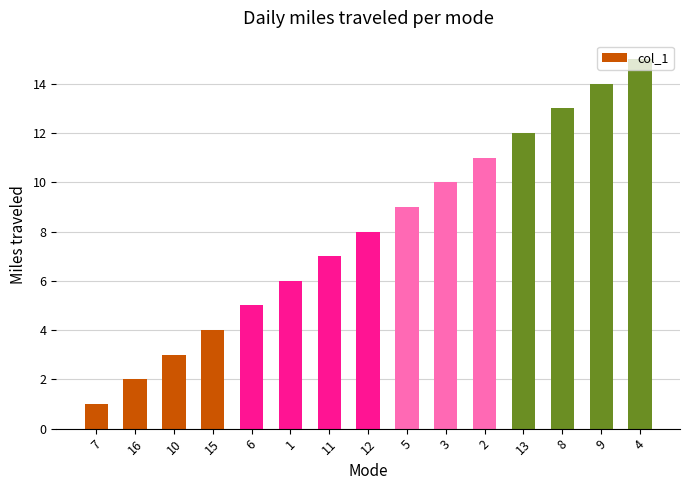

Approximately how many times larger is the value at 7 compared to 6?

0.2